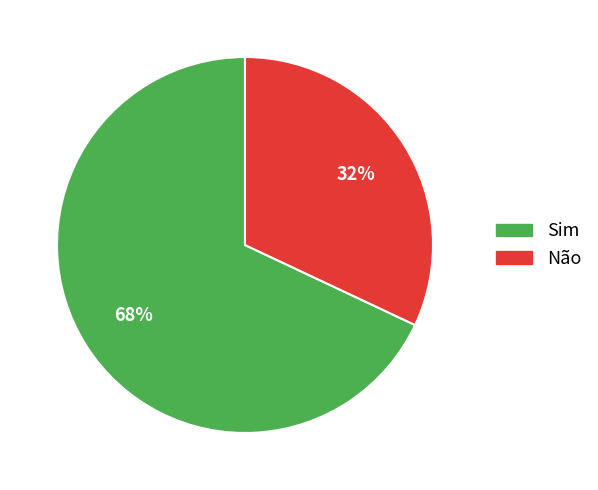

Which category has the smallest portion of the pie?

Não